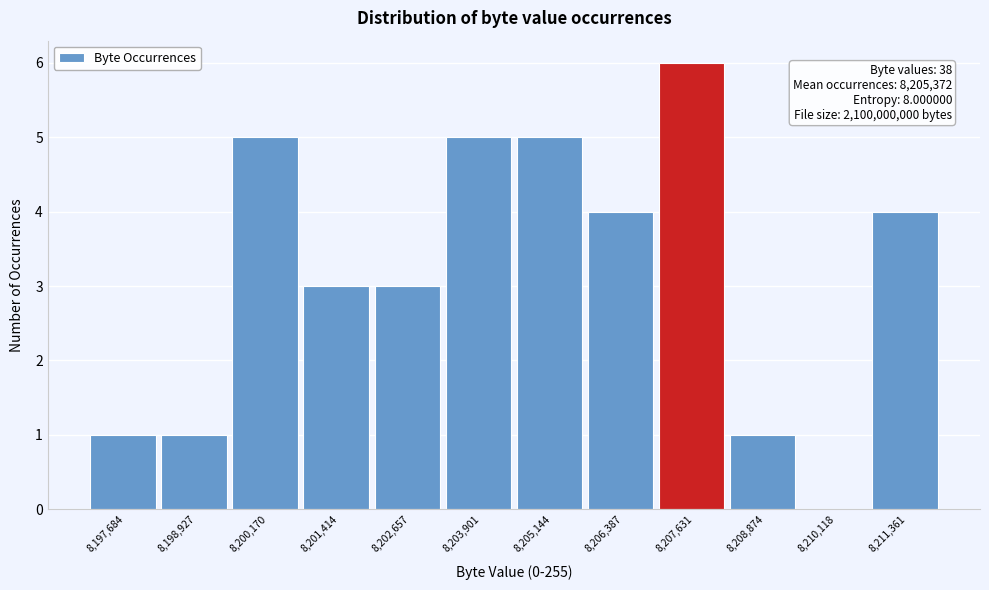

Reading left to right, transcribe all the data shown in this chart.

8,197,684=1	8,198,927=1	8,200,170=5	8,201,414=3	8,202,657=3	8,203,901=5	8,205,144=5	8,206,387=4	8,207,631=6	8,208,874=1	8,210,118=0	8,211,361=4